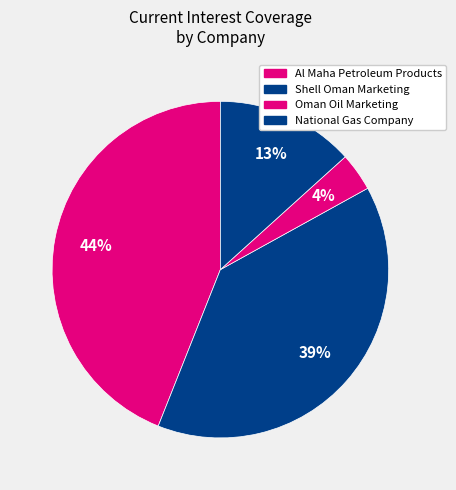

Does any single category account for the majority?

No